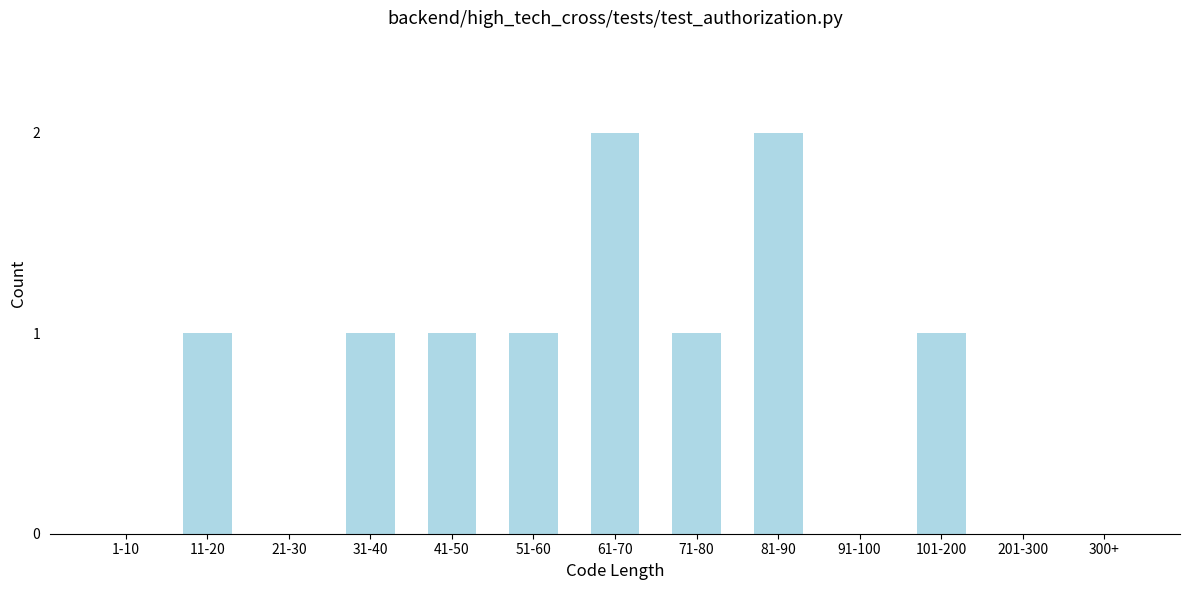

Reading left to right, extract all data points from this chart.

1-10=0	11-20=1	21-30=0	31-40=1	41-50=1	51-60=1	61-70=2	71-80=1	81-90=2	91-100=0	101-200=1	201-300=0	300+=0